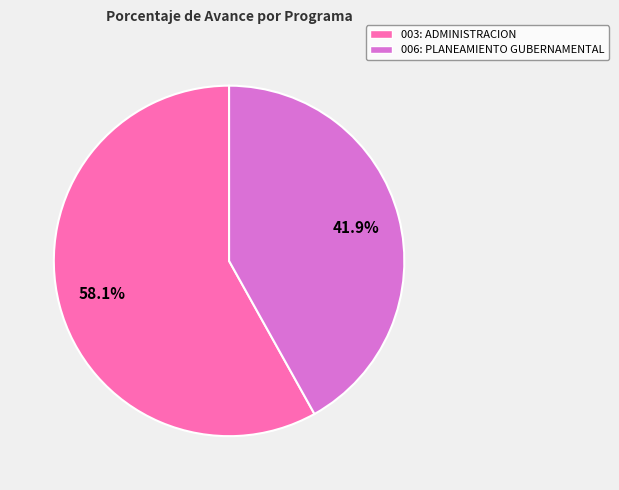

Does any single category account for the majority?

Yes